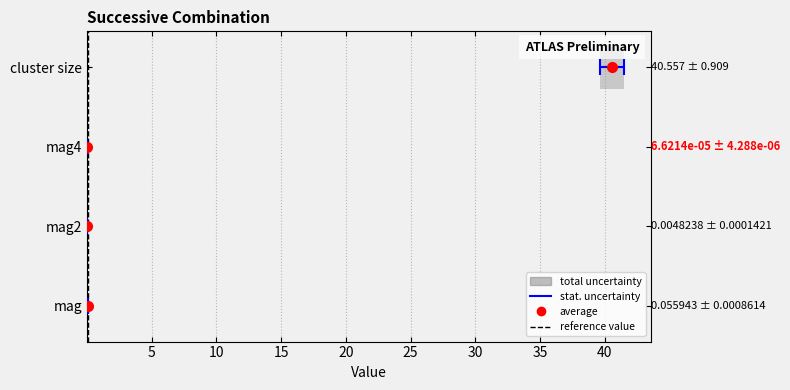

How many bars are there in total?

4